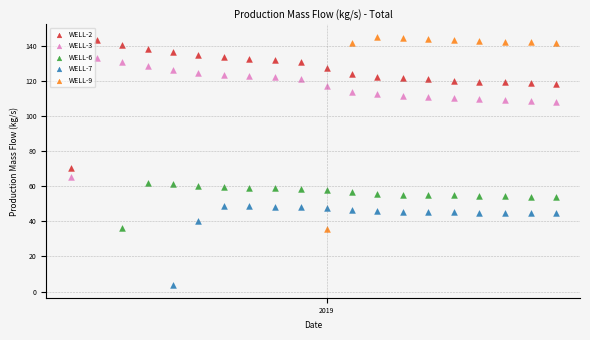

Which series reaches the maximum Y coordinate?

WELL-9